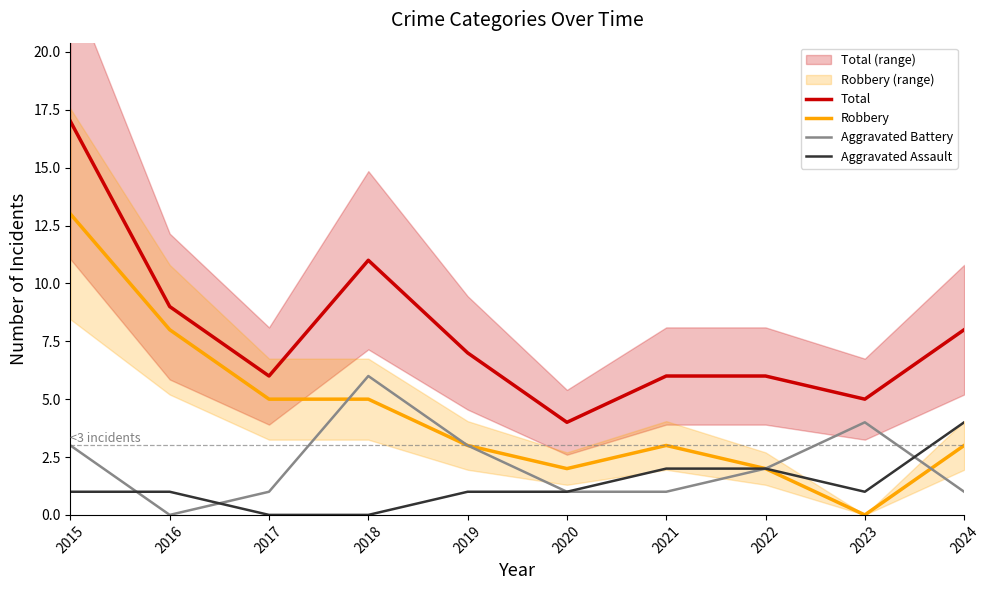

Does the chart have visible grid lines?

No